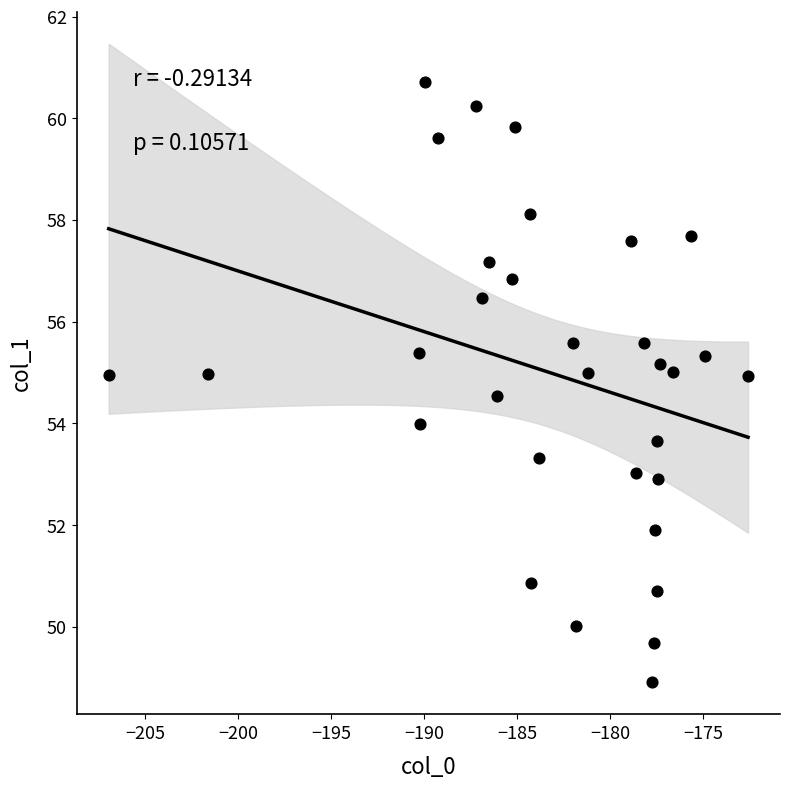

What is the range of X values (max minus min)?

34.4